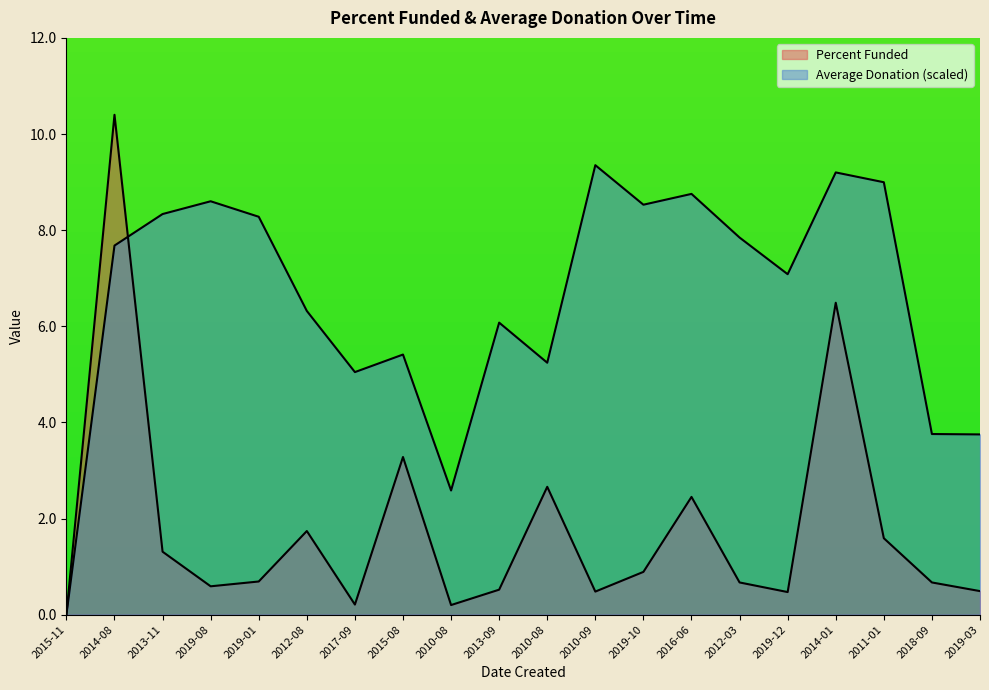

What is the sum of the Percent Funded values at 2012-03 and 2010-08?

0.9